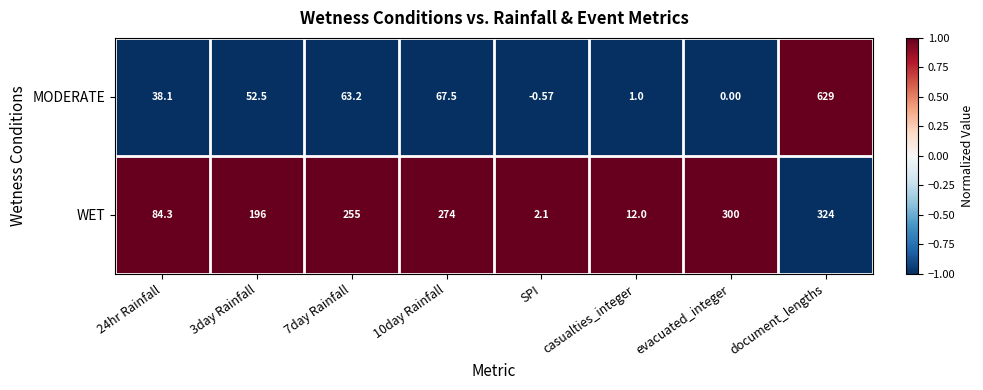

Which series has the widest spread of values?

MODERATE